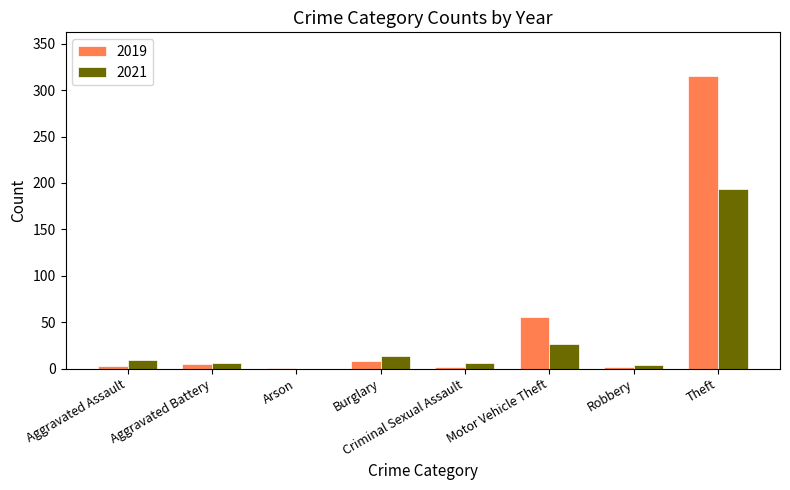

Which series changed the most between Arson and Motor Vehicle Theft?

2019